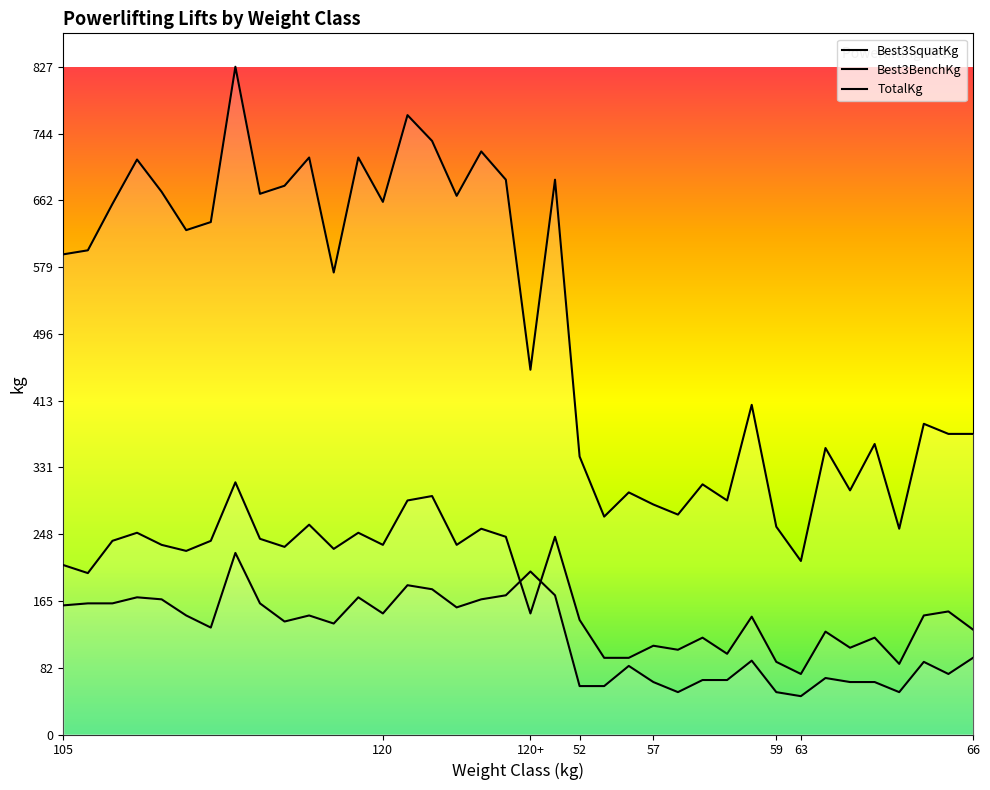

True or false: Best3BenchKg and TotalKg intersect in this chart.

False